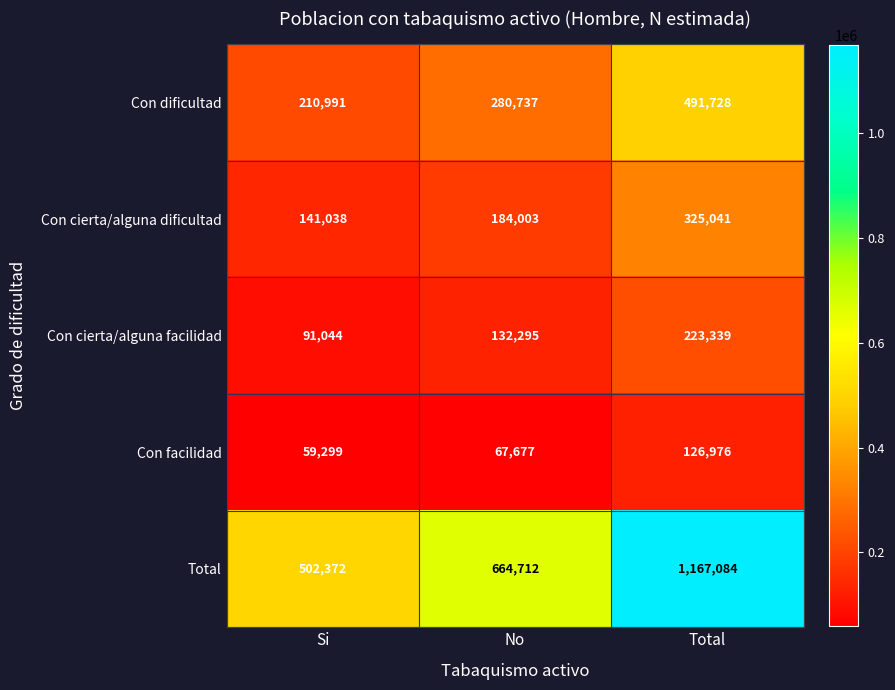

What is the minimum value shown in the chart?

59299